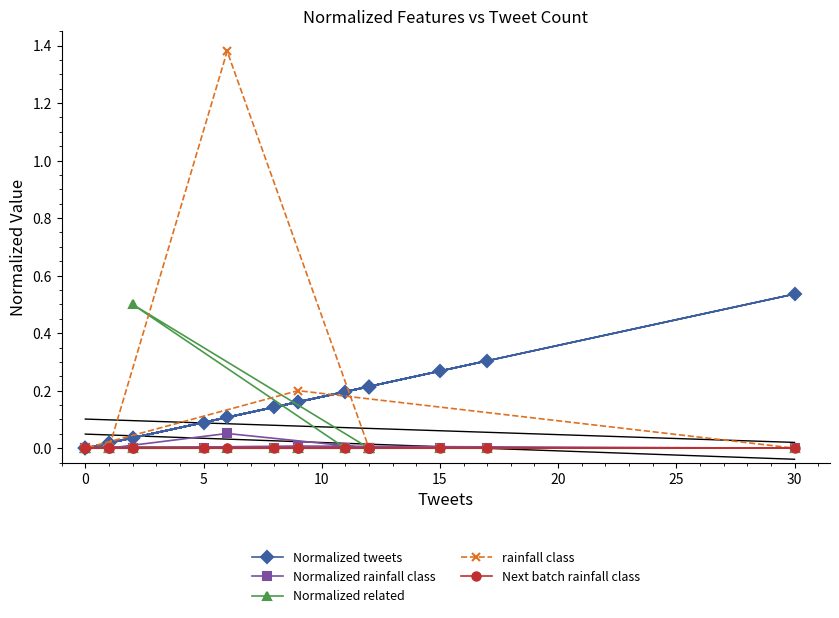

True or false: Normalized rainfall class has more than 2 points higher than both neighbors.

False